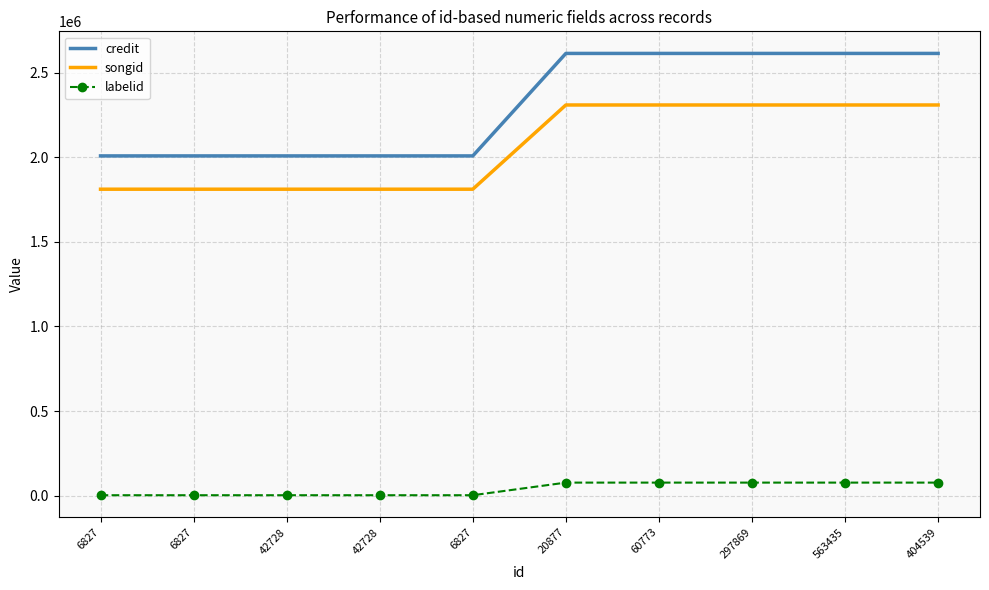

What are all the series names shown in the legend?

credit, songid, labelid